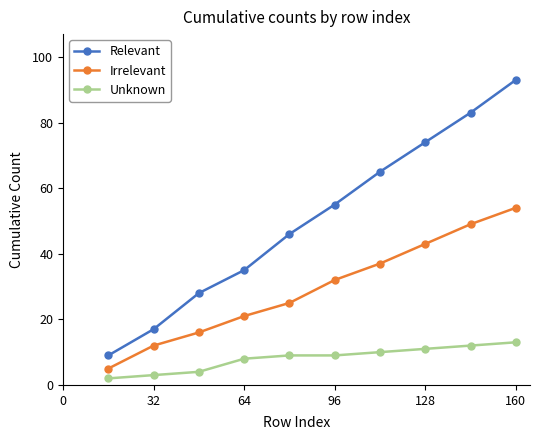

Reading left to right, extract all data points from this chart.

Relevant: 9	17	28	35	46	55	65	74	83	93
Irrelevant: 5	12	16	21	25	32	37	43	49	54
Unknown: 2	3	4	8	9	9	10	11	12	13